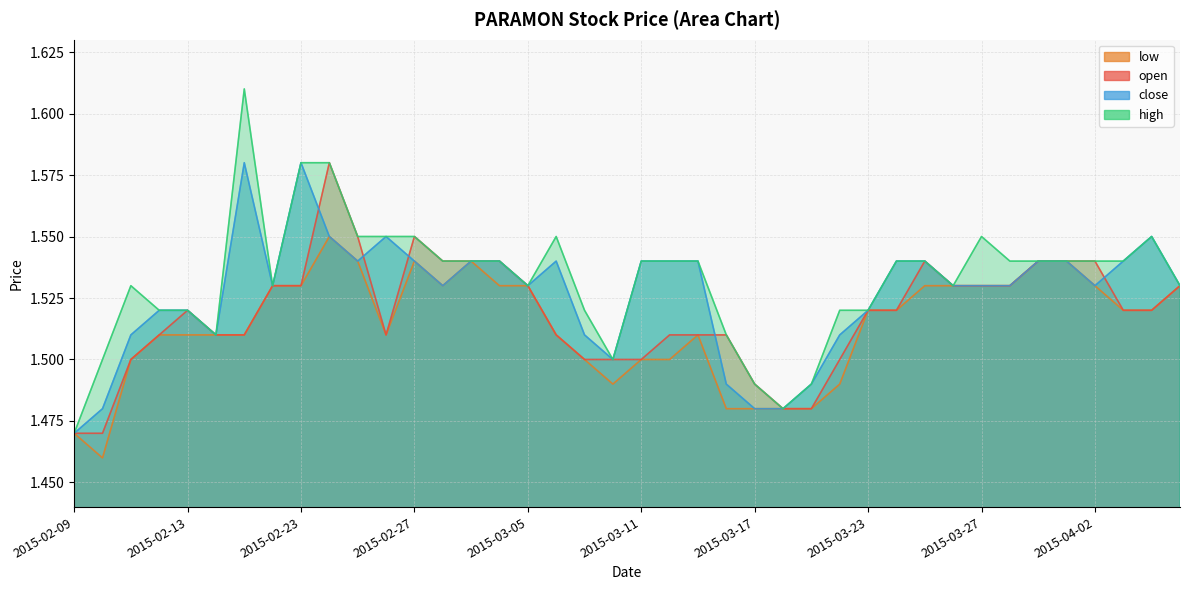

What is the label of the 1st point from the right?

2015-04-07